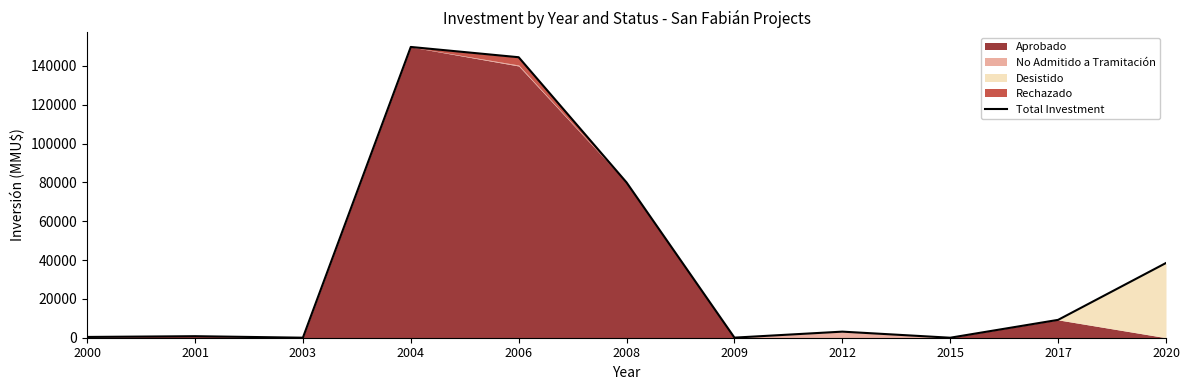

Does the chart display data point markers on the line(s)?

No